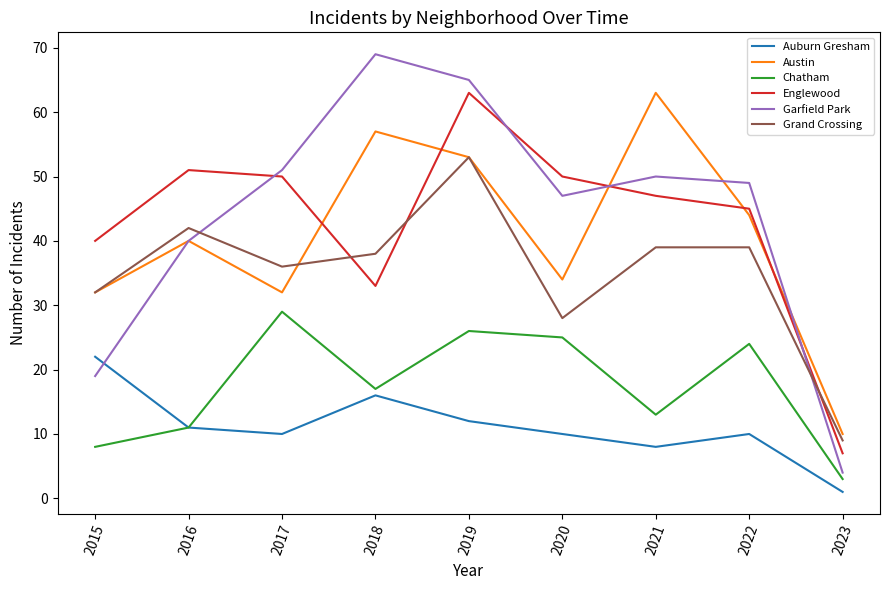

Rank the categories by Garfield Park value from lowest to highest.

2023, 2015, 2016, 2020, 2022, 2021, 2017, 2019, 2018